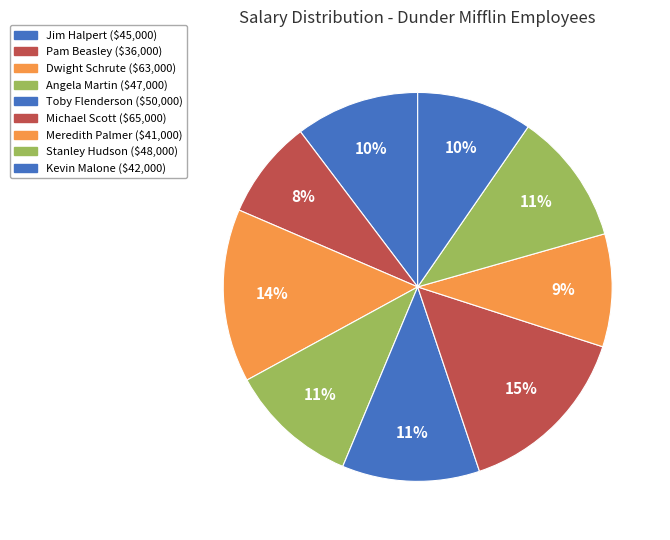

To the nearest percent, what is the difference between the largest and smallest slice percentages?

7%